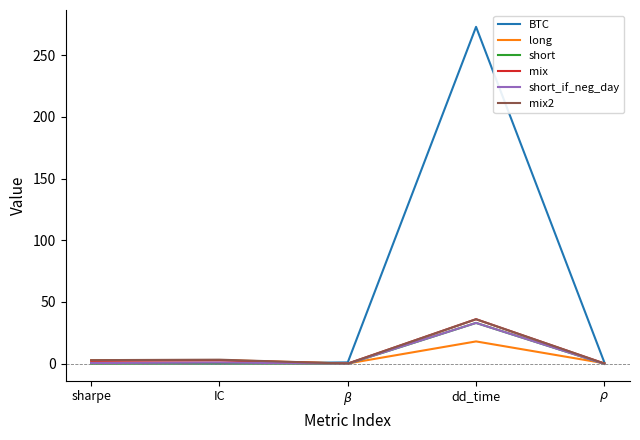

The short_if_neg_day series shows 11.5 at dd_time. True or false?

False